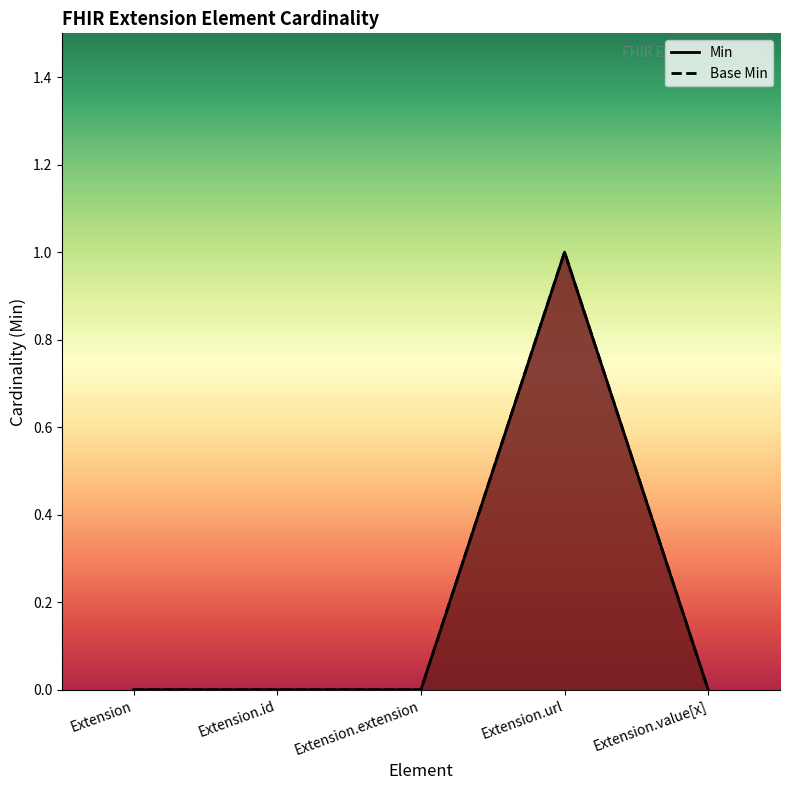

What is the maximum value for Min?

1